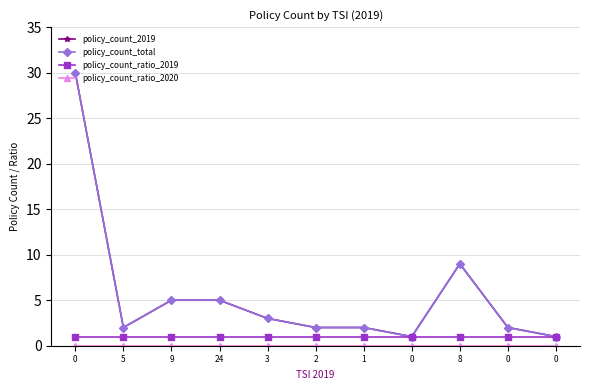

What is the greatest value displayed?

30